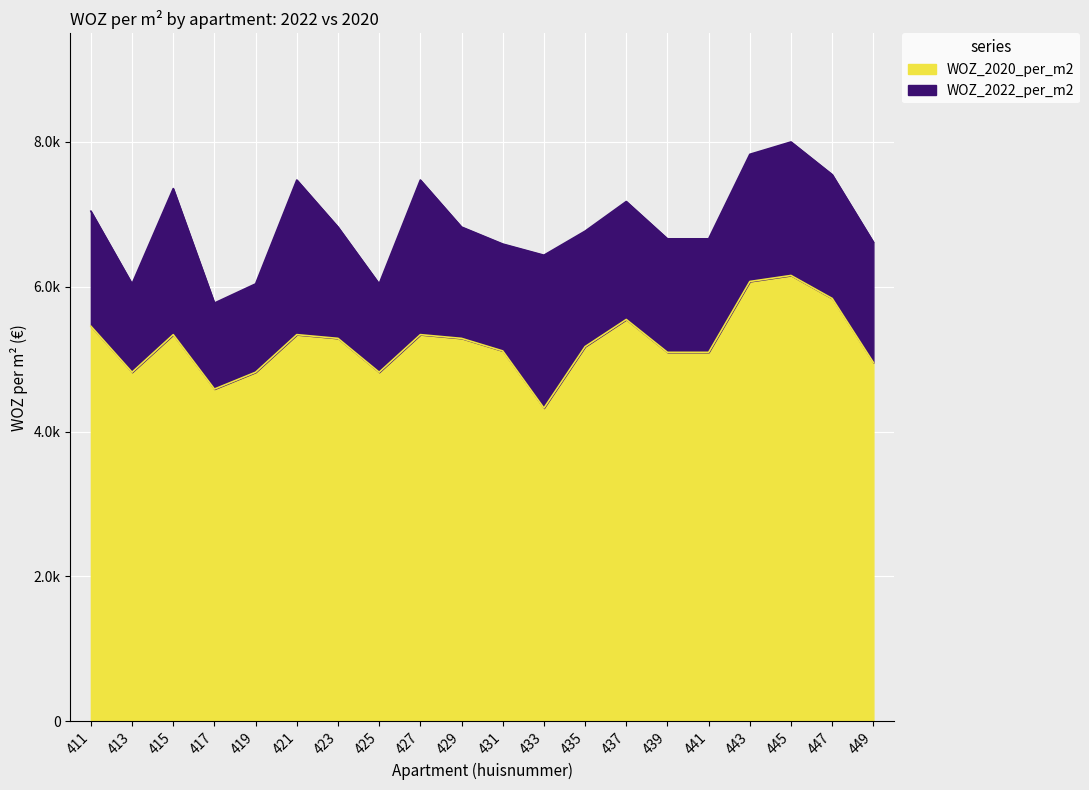

What is the spread (max minus min) of values at 419?

1220.0